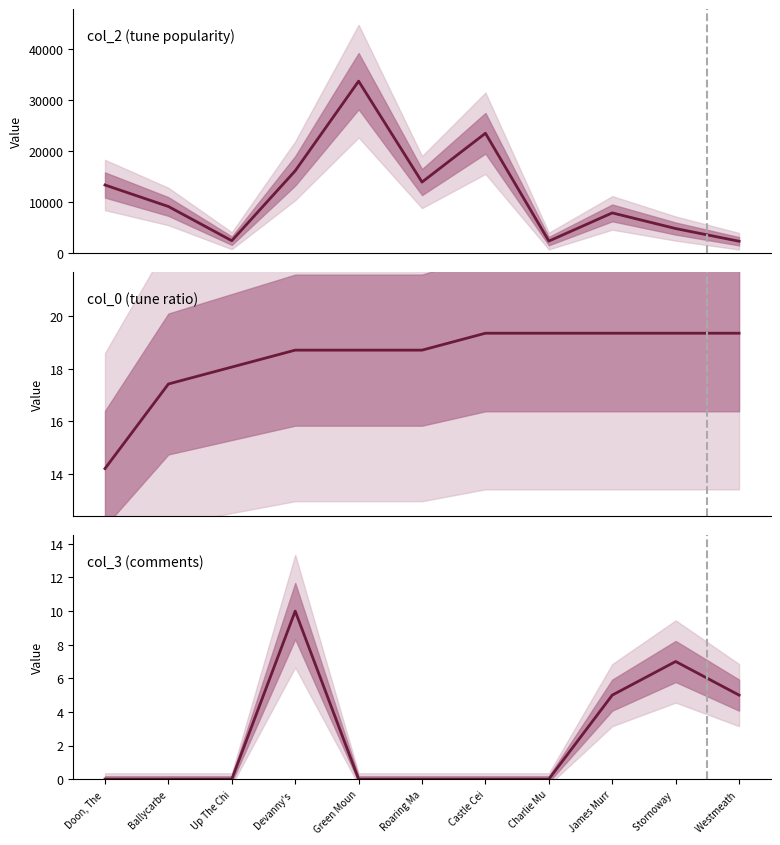

Is it true that col_0 (tune ratio) equals 3.7 at Up The Chi?

False